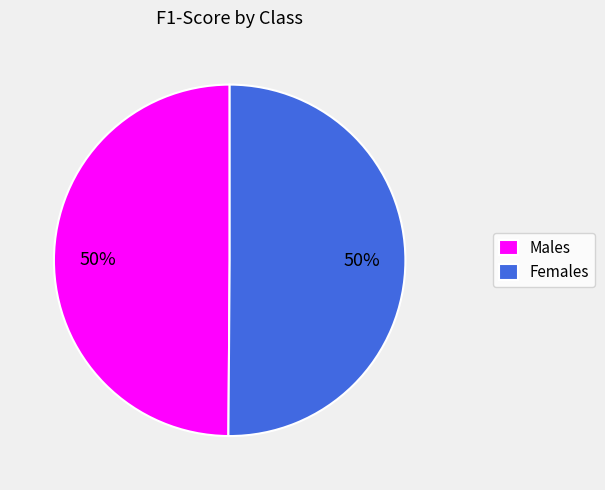

To the nearest percent, what is the combined percentage of Females and Males?

100%